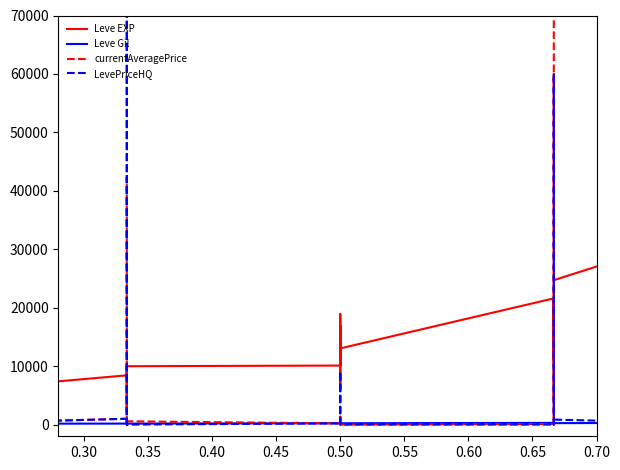

What is the sum of all LevePriceHQ values?

420733